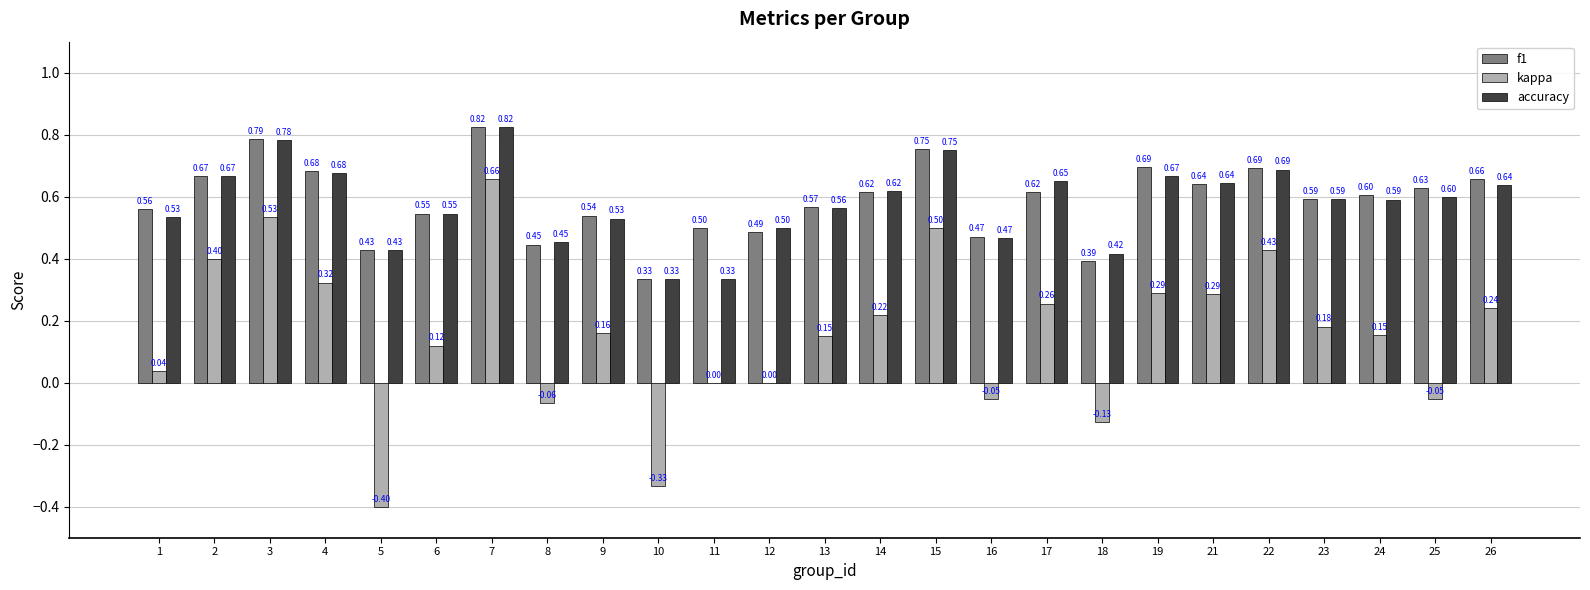

What is the sum of the f1 values at 15 and 26?

1.4